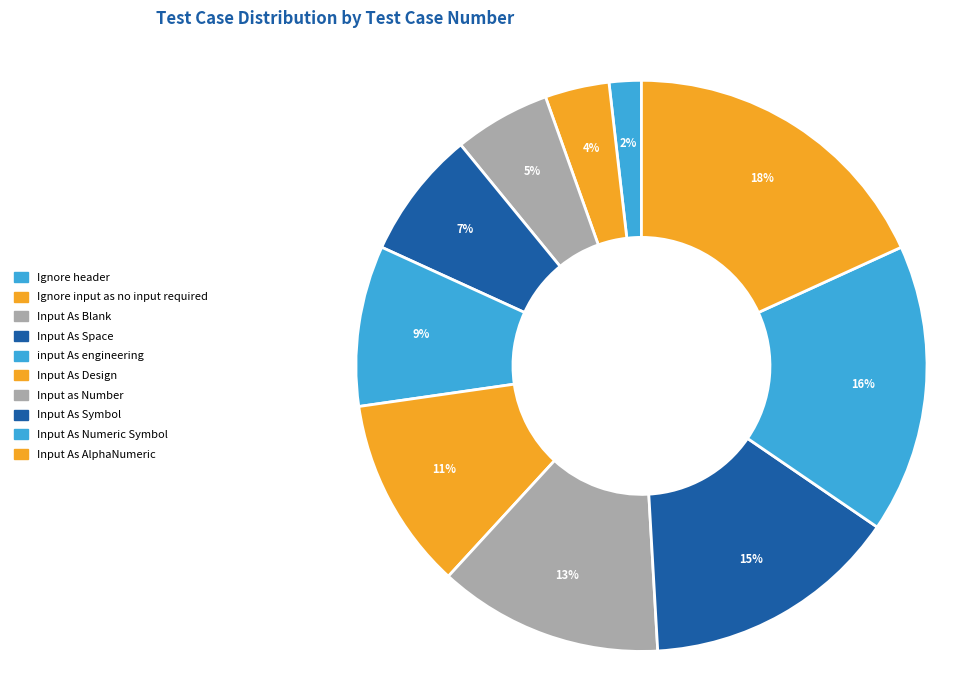

Do Input As Space and Ignore input as no input required together represent more than half of the pie?

No